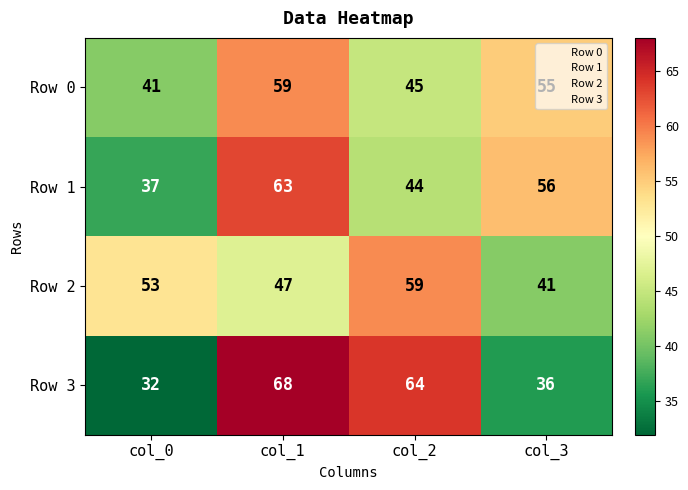

Read the Row 0 value at col_1.

59